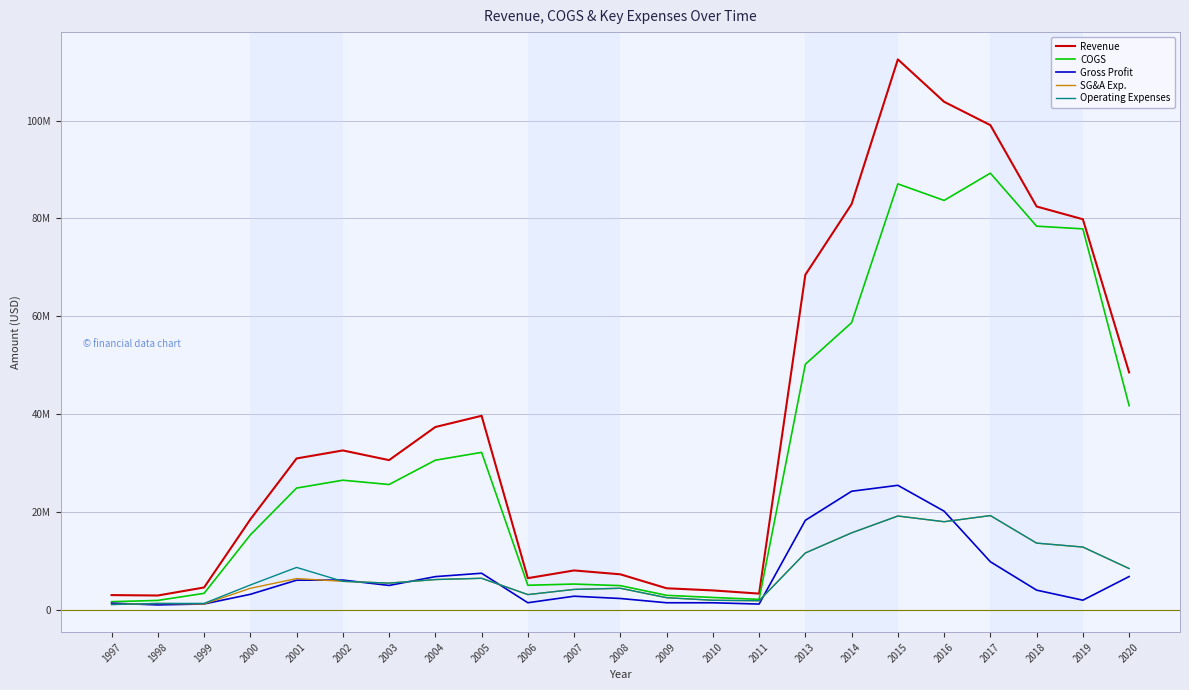

What is the difference between the highest and lowest values at 2002?

26754000